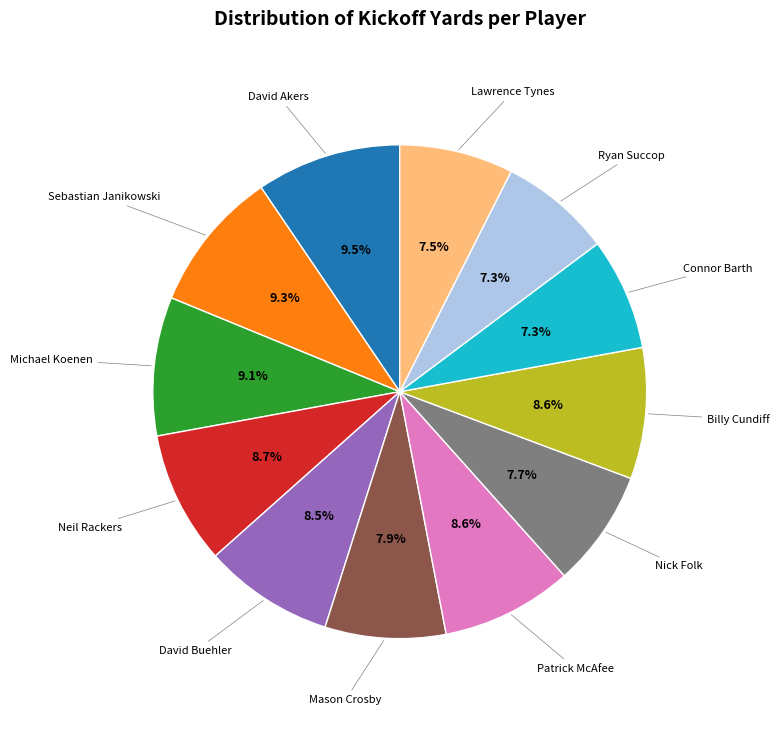

How many segments does this pie chart have?

12